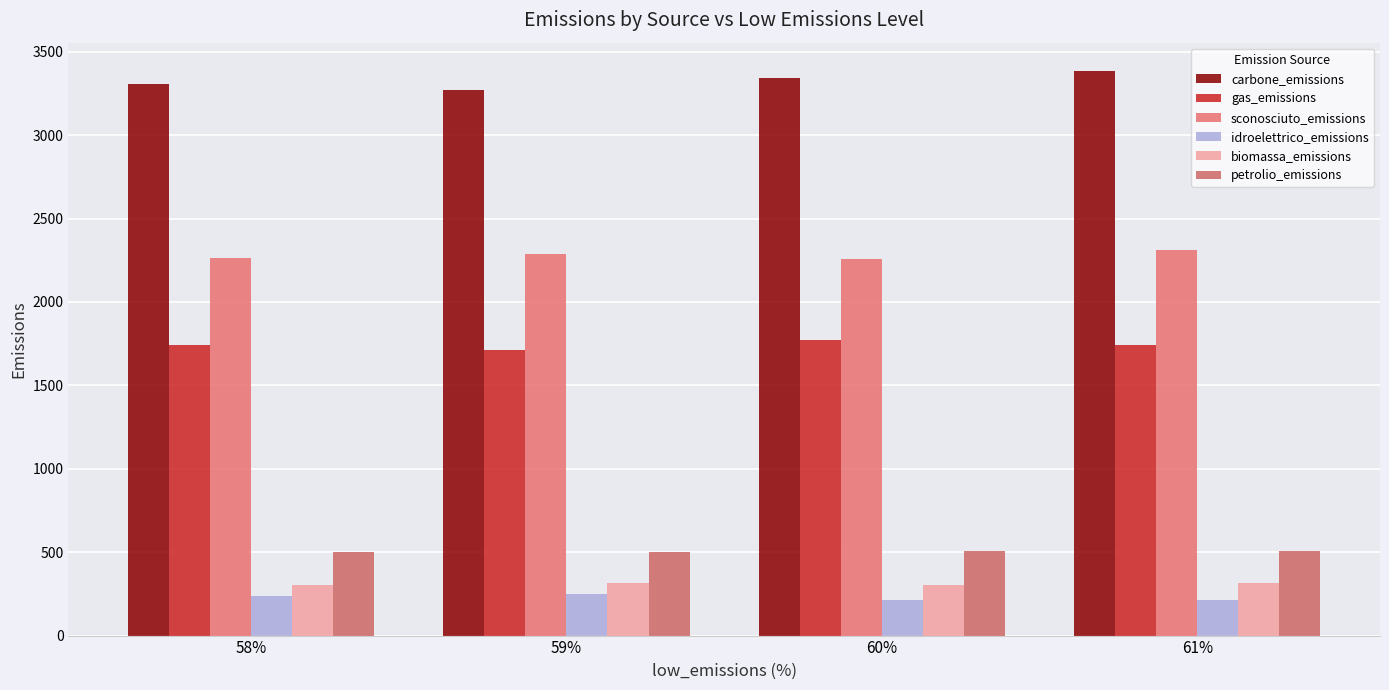

Which has a higher value, 60% or 58%?

60%